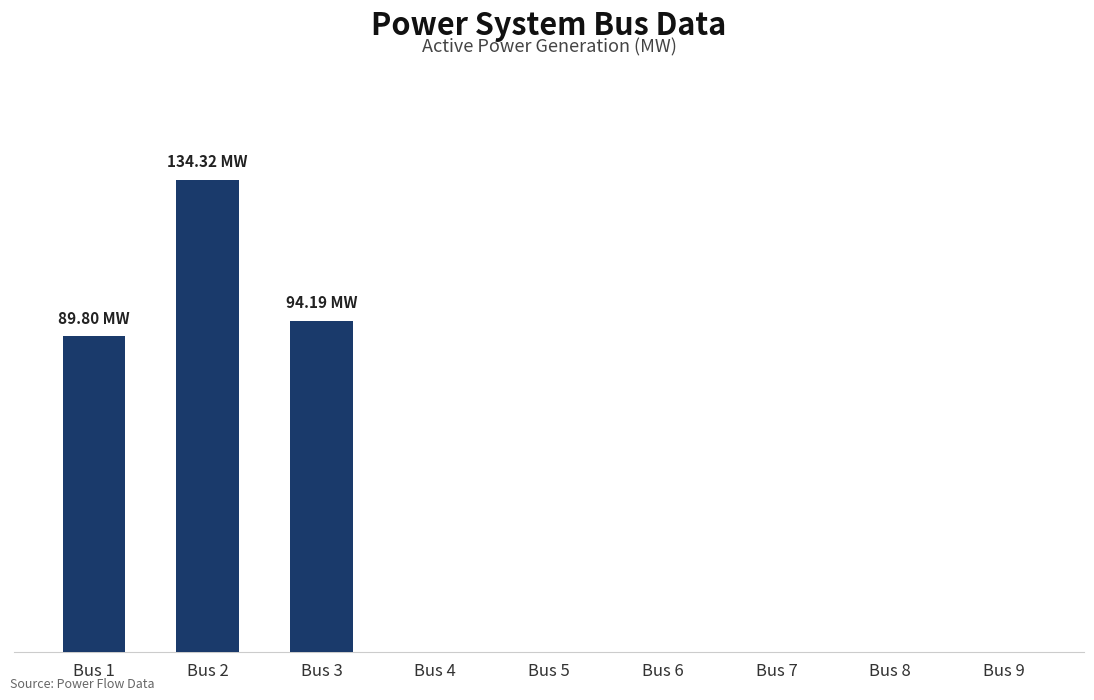

Rank the categories by value from highest to lowest.

Bus 2, Bus 3, Bus 1, Bus 4, Bus 5, Bus 6, Bus 7, Bus 8, Bus 9